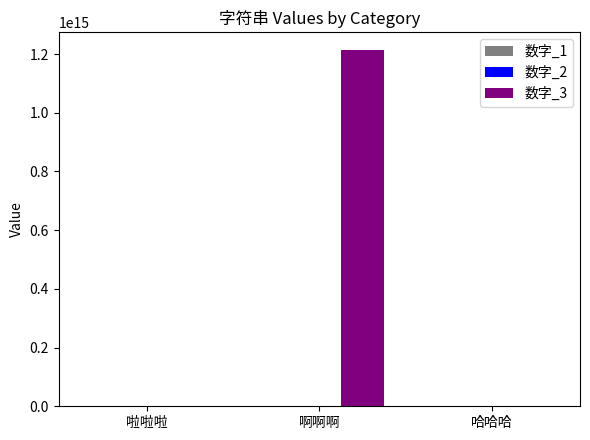

At which category does the chart reach its peak across all series?

啊啊啊